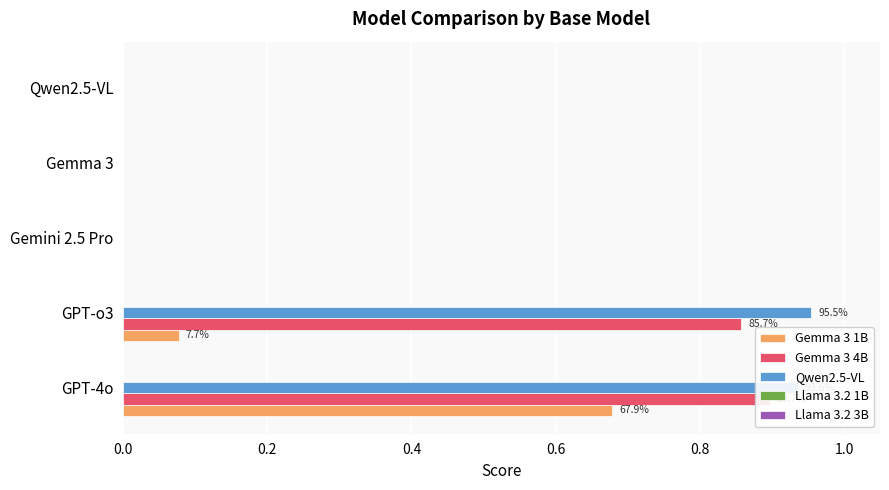

List the series in order of their peak value, highest first.

Qwen2.5-VL, Gemma 3 4B, Gemma 3 1B, Llama 3.2 1B, Llama 3.2 3B